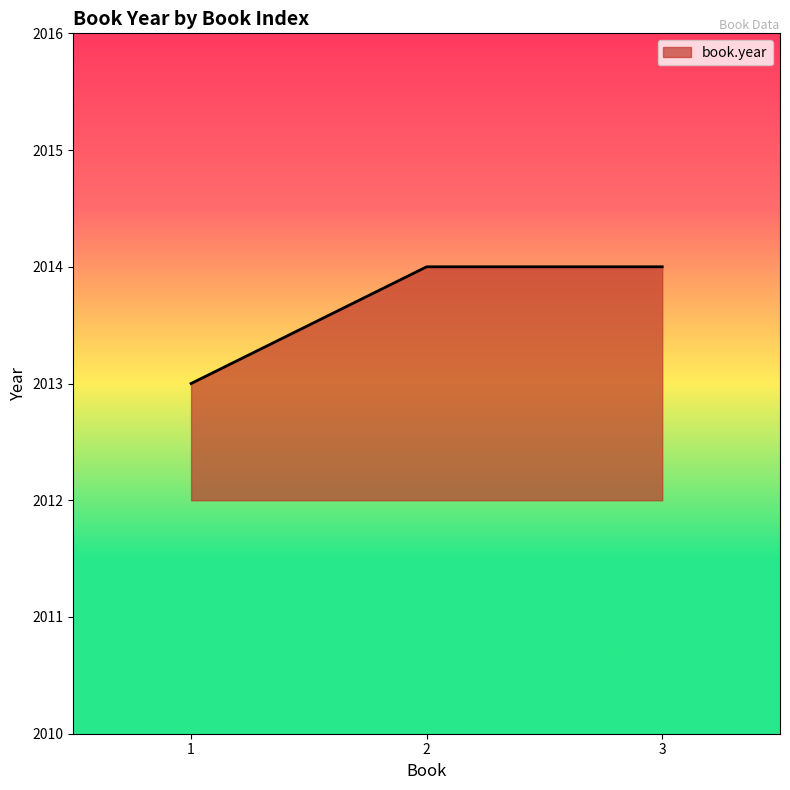

The value at 2 is 2014. True or false?

True